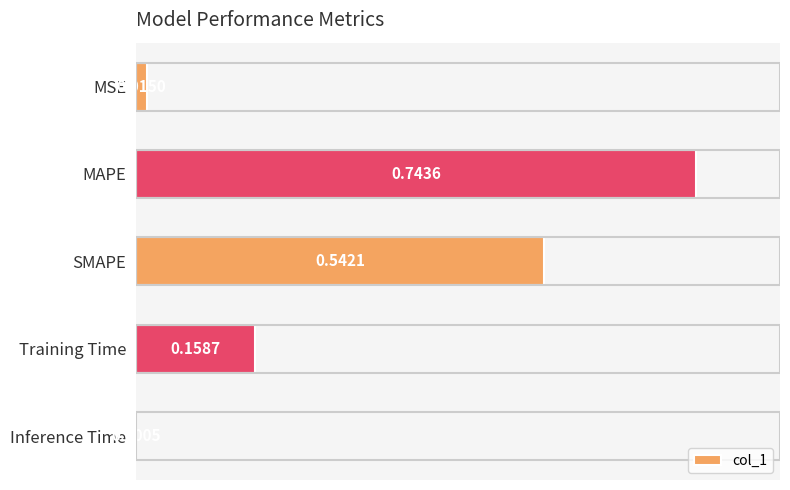

Where is the data nearest to the value 0?

Inference Time